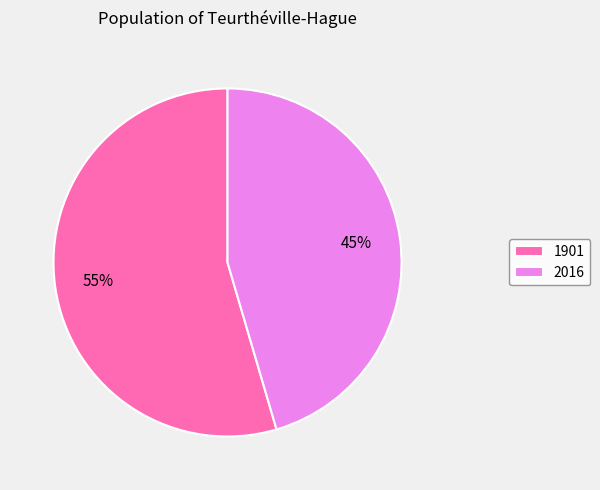

Do 2016 and 1901 together represent more than half of the pie?

Yes